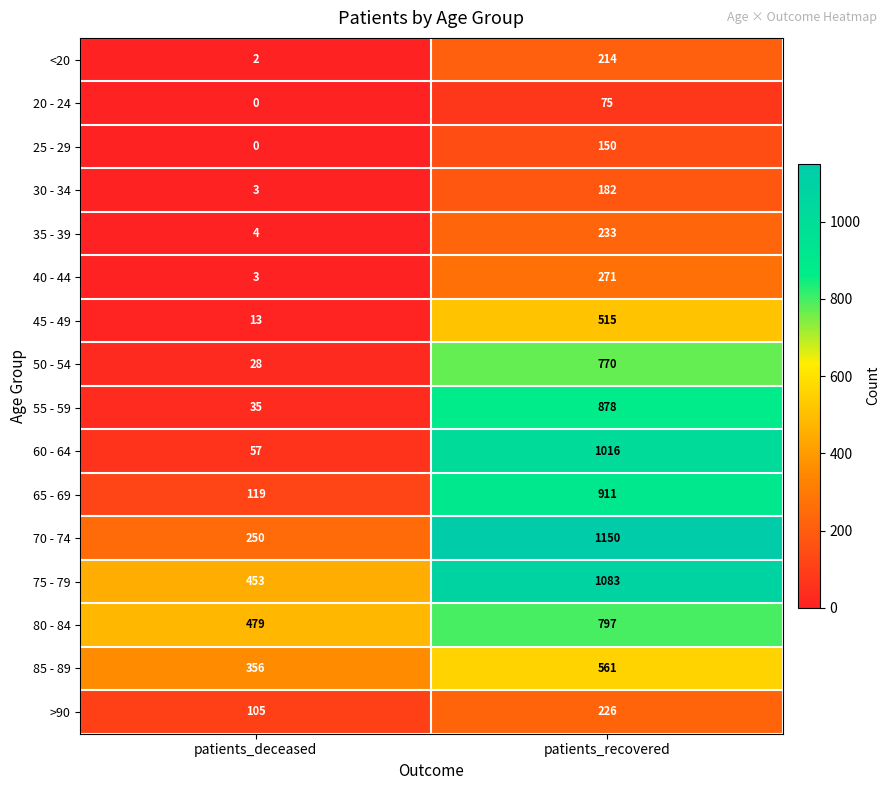

Which series has the largest total across all categories?

75 - 79